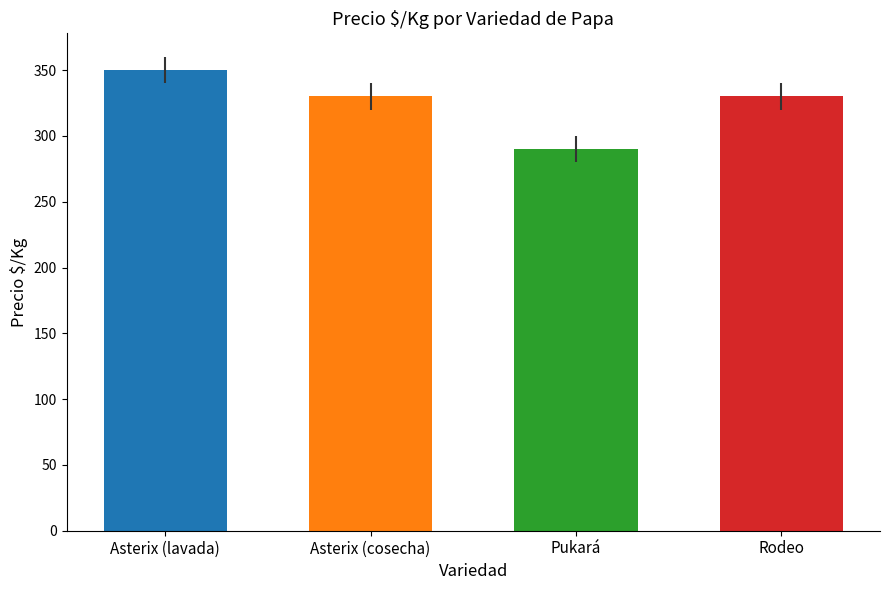

Reading left to right, list all the values displayed in this chart.

Asterix (lavada)=350	Asterix (cosecha)=330	Pukará=290	Rodeo=330